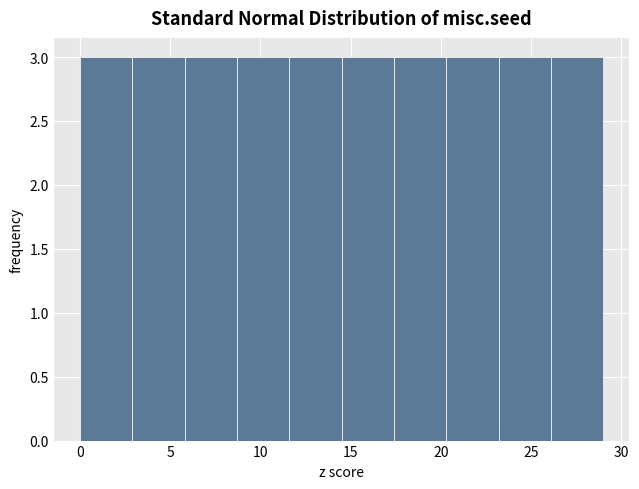

Reading left to right, transcribe this chart: for each bar, give the range it covers on the x-axis and its height. Neither the bar edges nor the heights are printed on the chart, so give them approximately, as read against the axes.

0.0 to 2.9: 3
2.9 to 5.8: 3
5.8 to 8.7: 3
8.7 to 11.6: 3
11.6 to 14.5: 3
14.5 to 17.4: 3
17.4 to 20.3: 3
20.3 to 23.2: 3
23.2 to 26.1: 3
26.1 to 29.0: 3